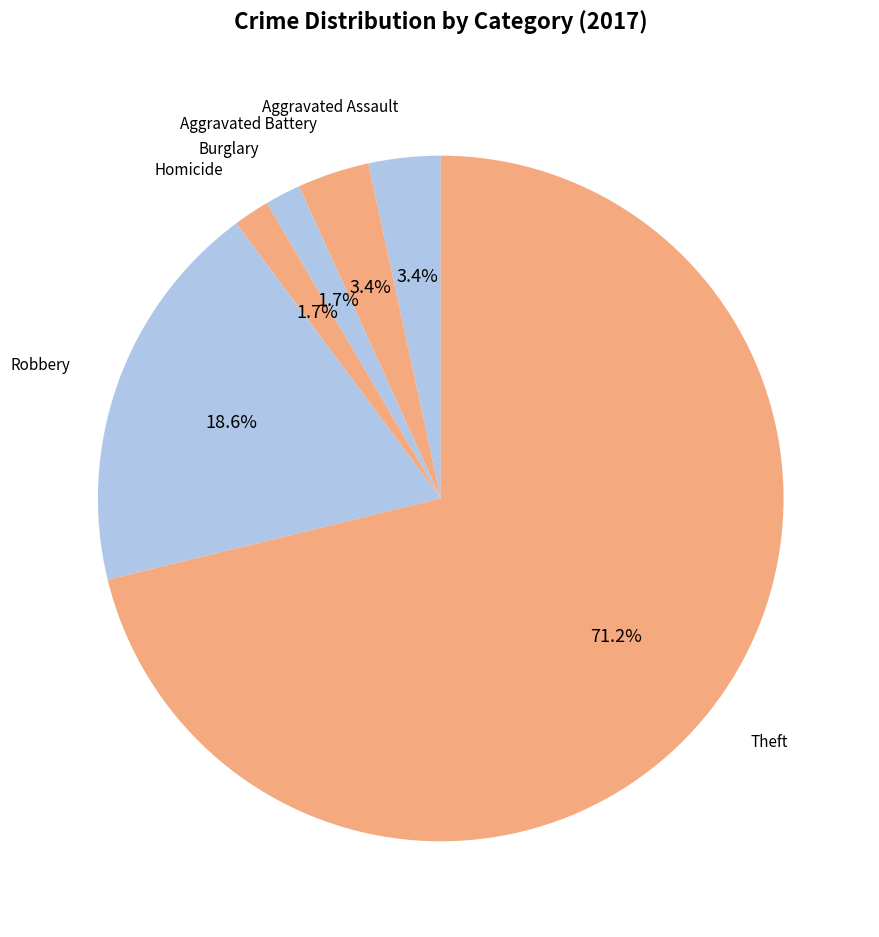

How many slices are in this pie chart?

6